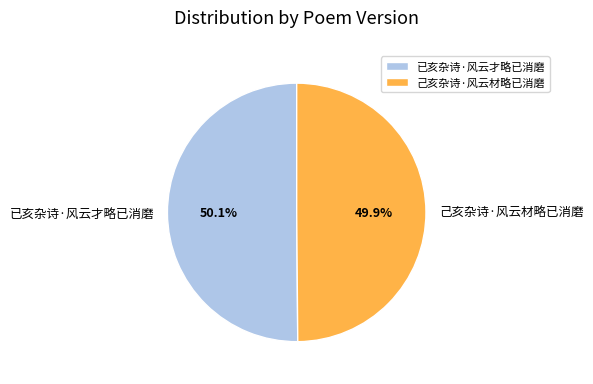

What percentage is NOT represented by 己亥杂诗·风云材略已消磨?

50.1%